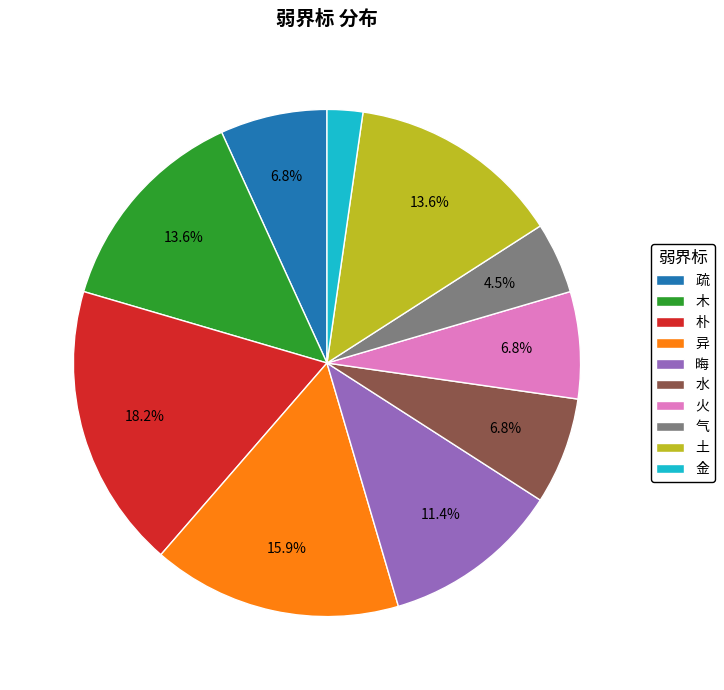

To the nearest percent, what is the average slice percentage?

10%